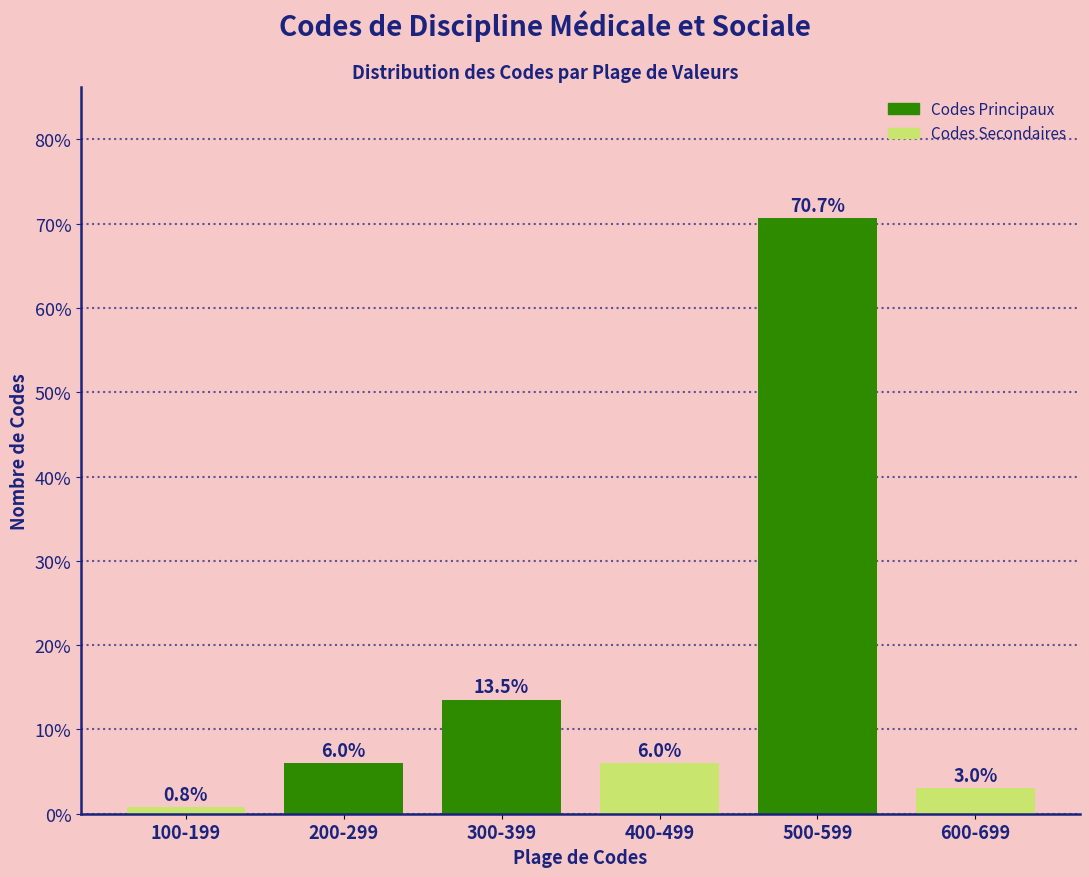

Reading right to left, transcribe all the data shown in this chart.

3.0	70.7	6.0	13.5	6.0	0.8